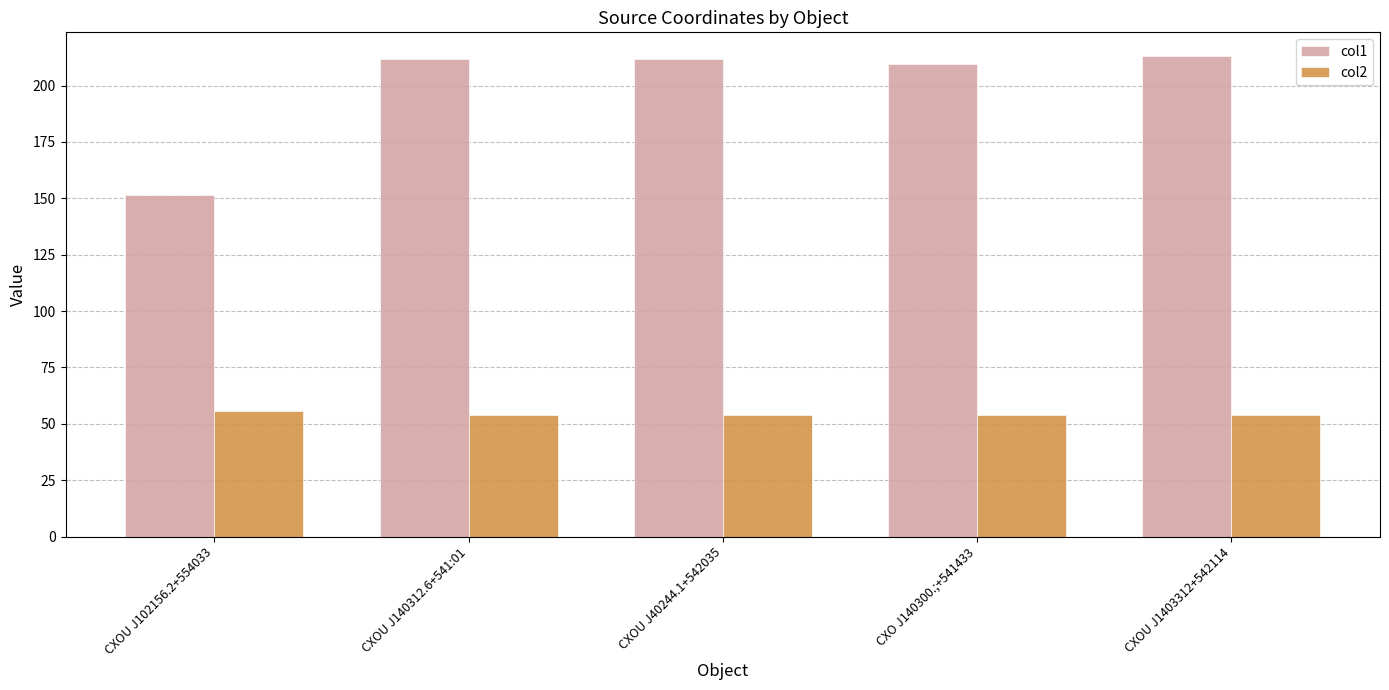

What are all the series names shown in the legend?

col1, col2